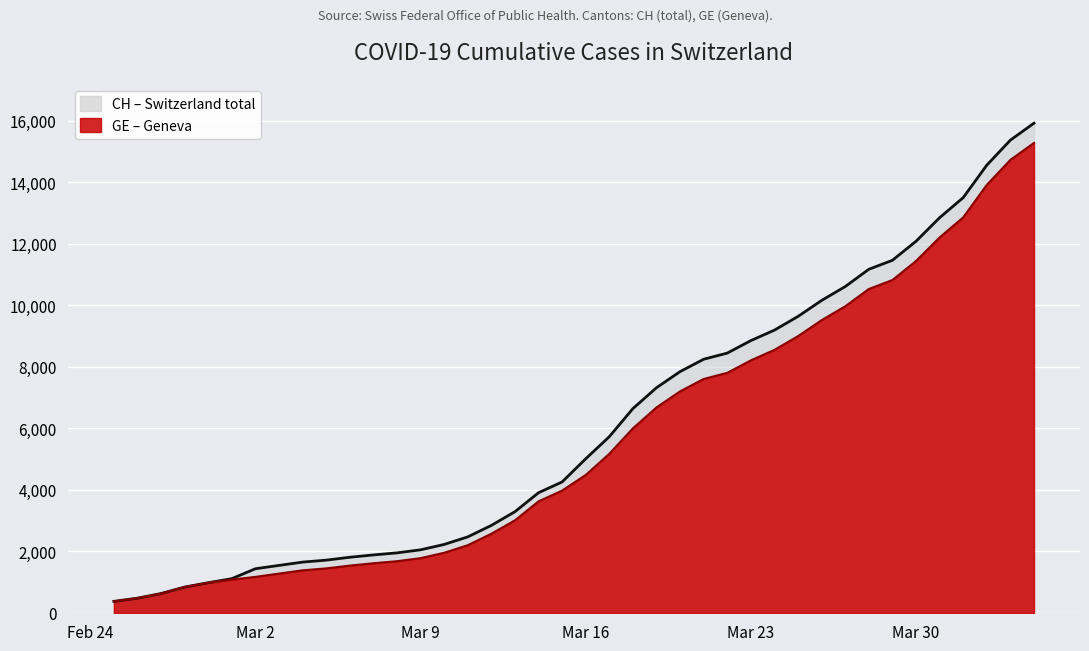

True or false: CH and GE cross at least once.

False